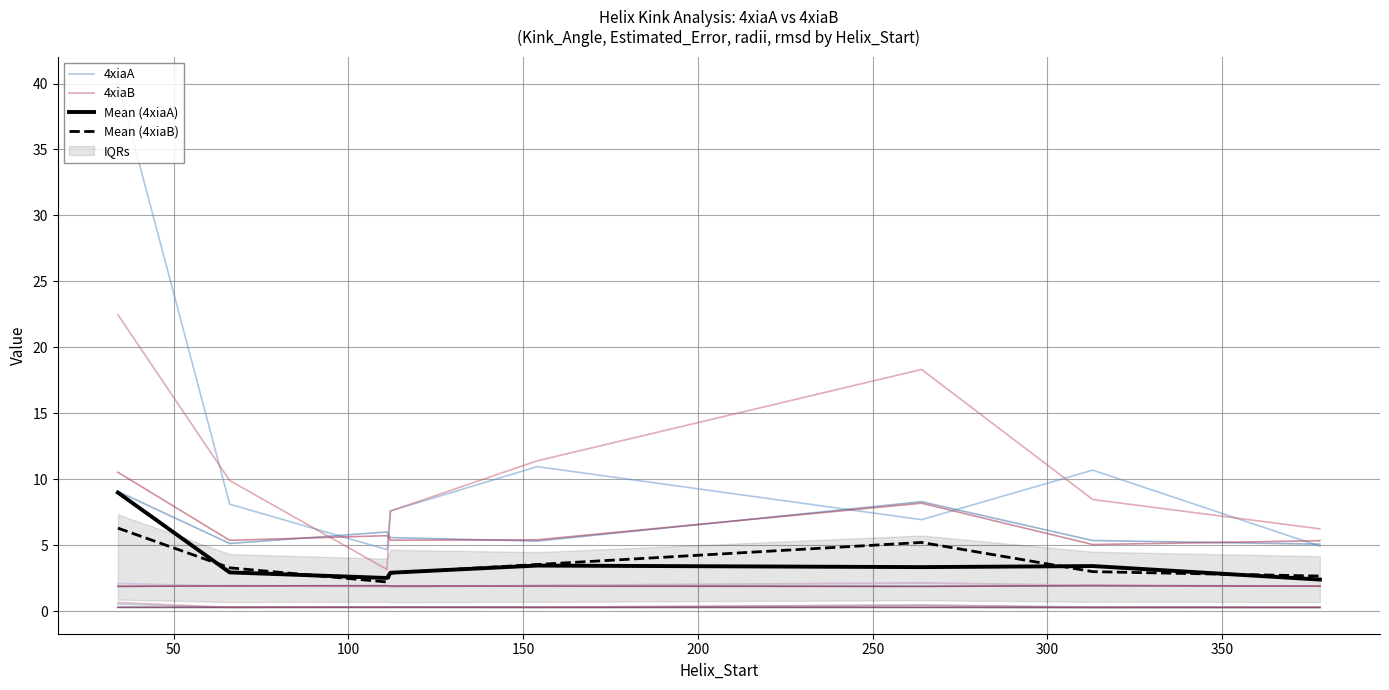

True or false: Mean (4xiaB) and 4xiaB cross at least once.

False